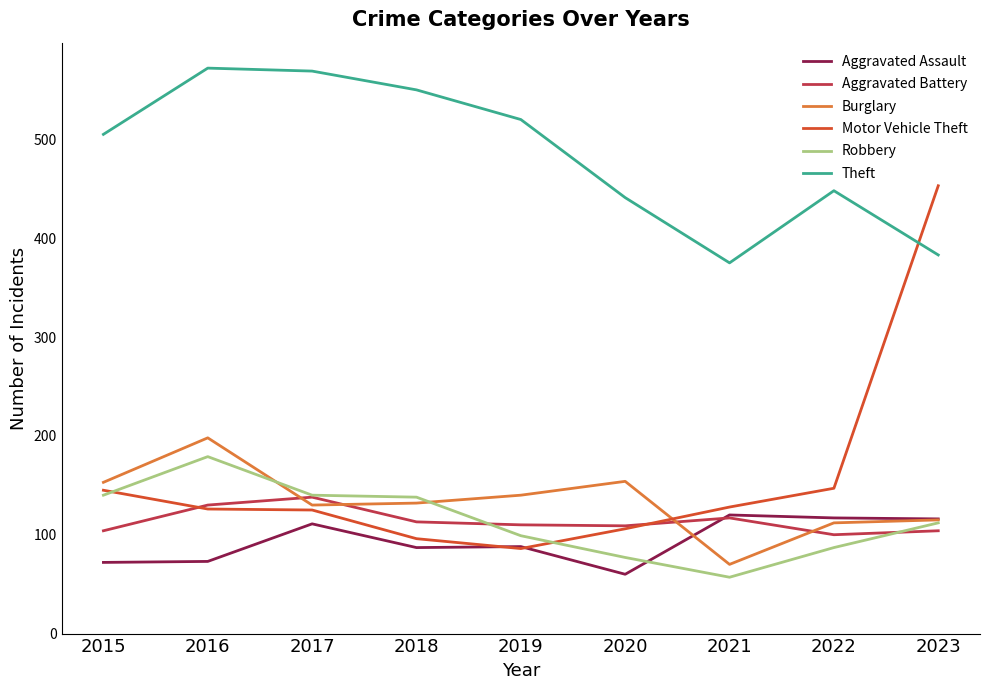

True or false: Theft and Robbery cross at least once.

False